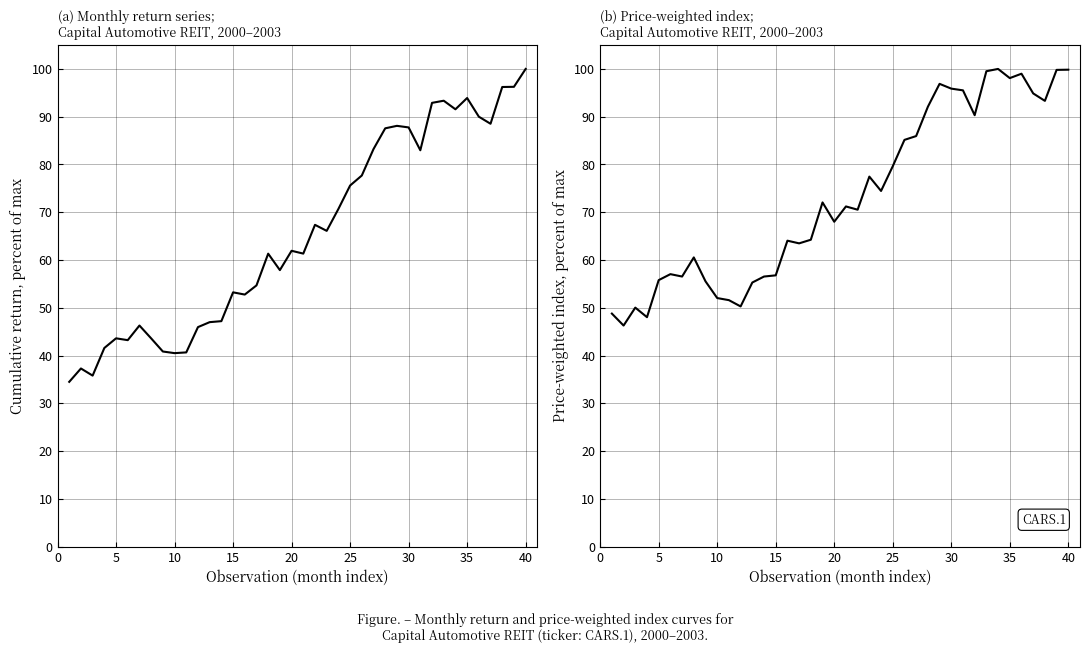

Is this an area chart (filled region under the line)?

No